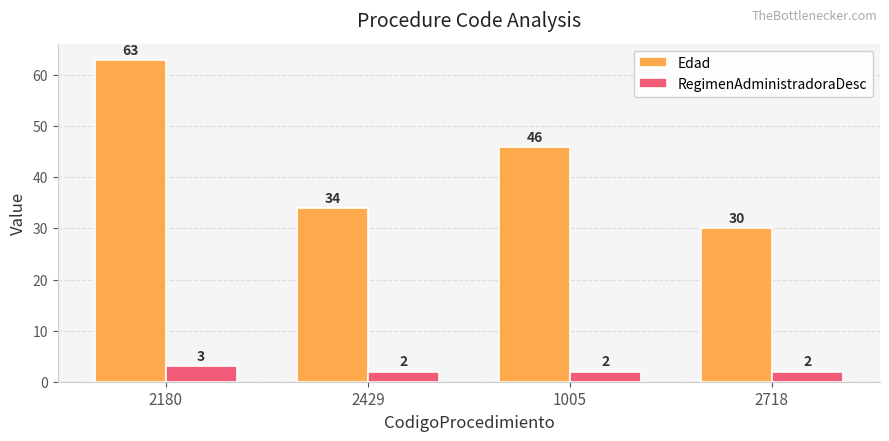

Rank the series by their average value, from highest to lowest.

Edad, RegimenAdministradoraDesc